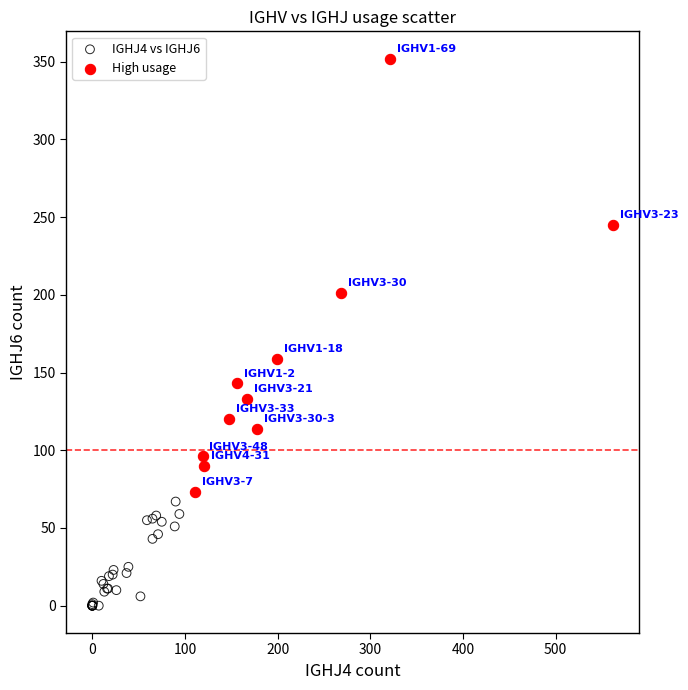

What are all the series names shown in the legend?

IGHJ4 vs IGHJ6, High usage